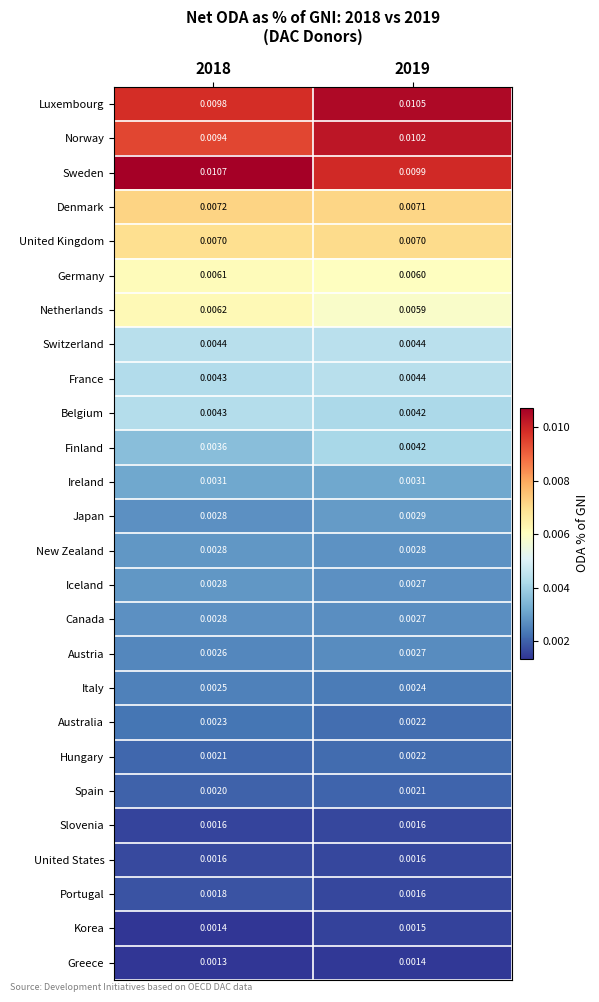

How many data points does each series have?

2